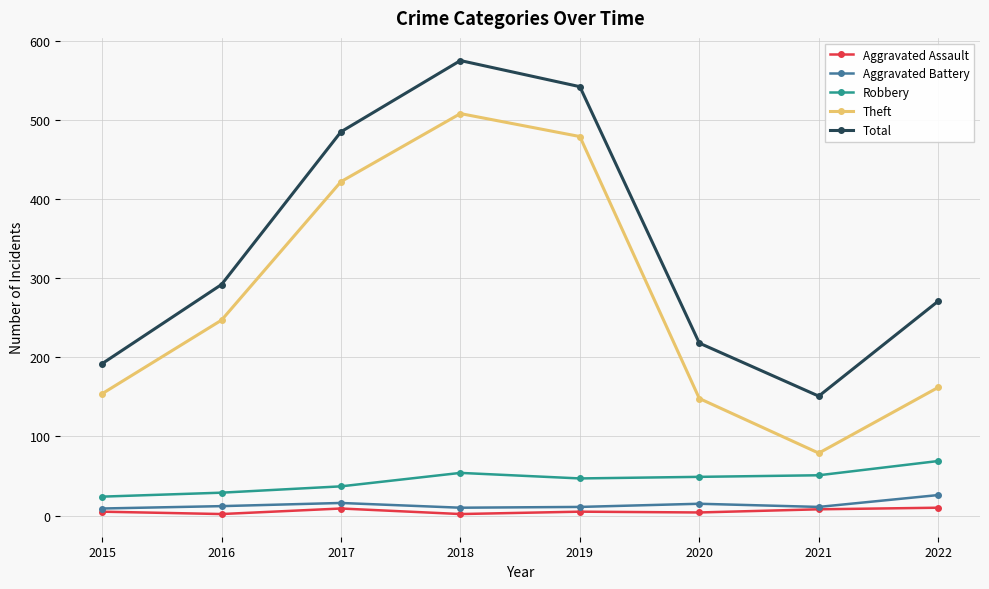

What is the difference between the highest and lowest values at 2015?

187